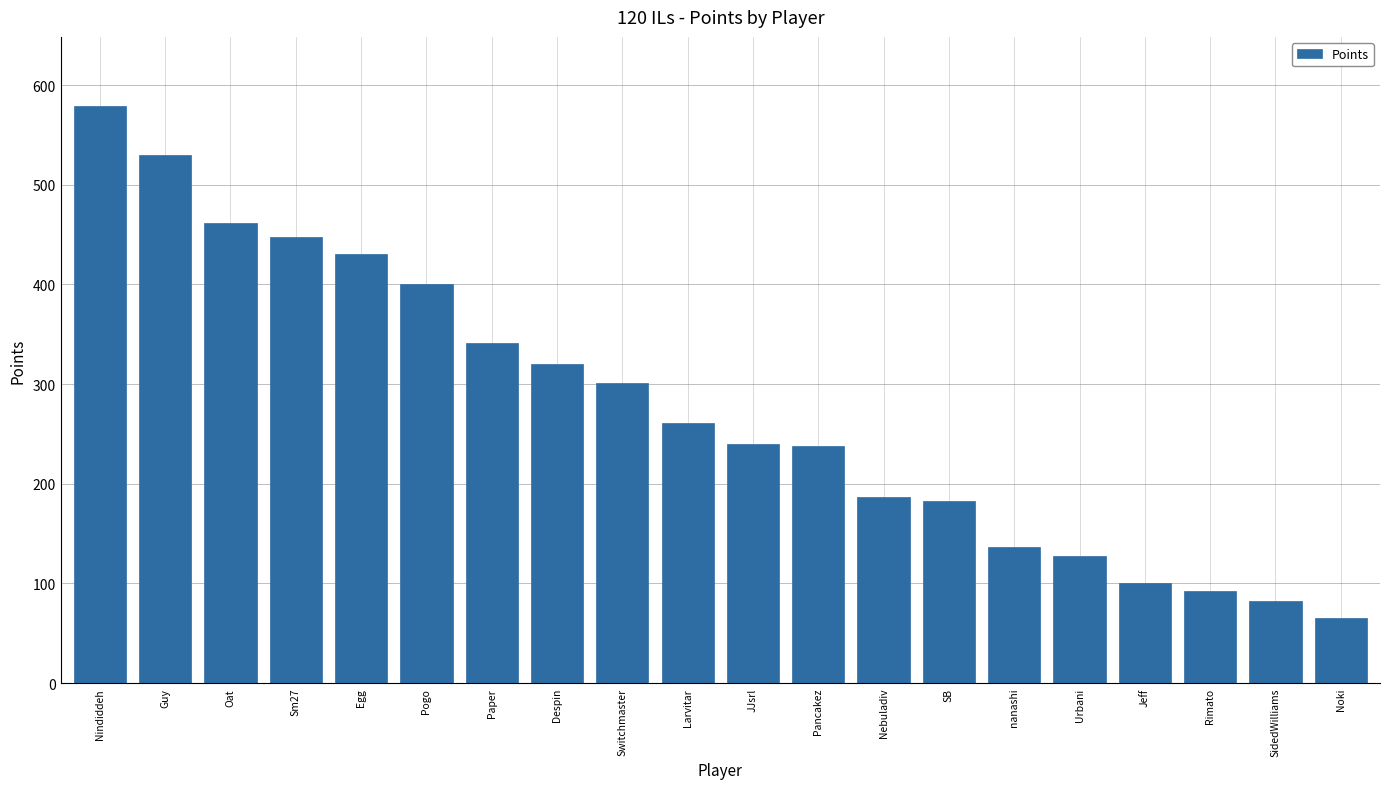

What is the sum of the values at Sm27 and Nebuladiv?

635